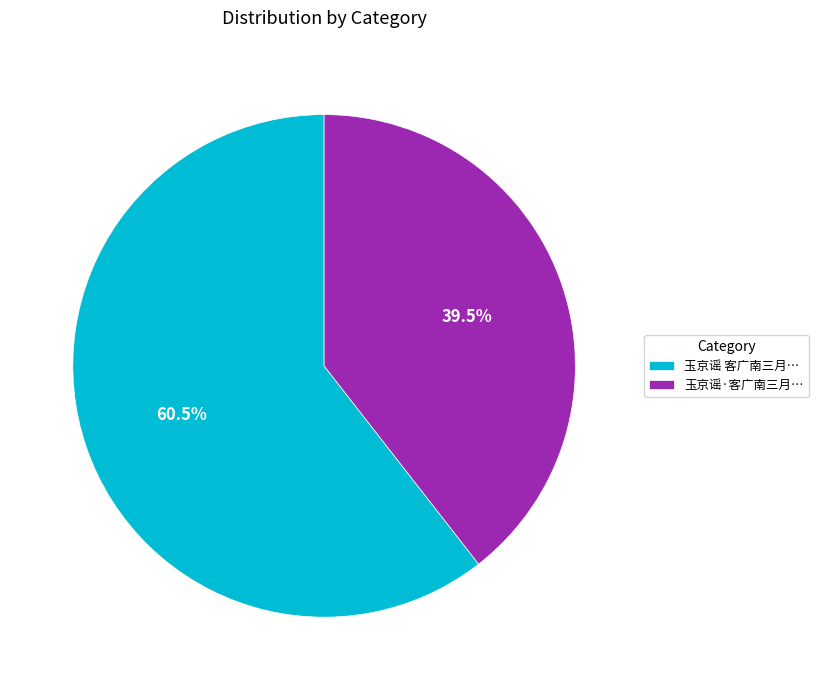

Between 玉京谣·客广南三月… and 玉京谣 客广南三月…, which is larger?

玉京谣 客广南三月…